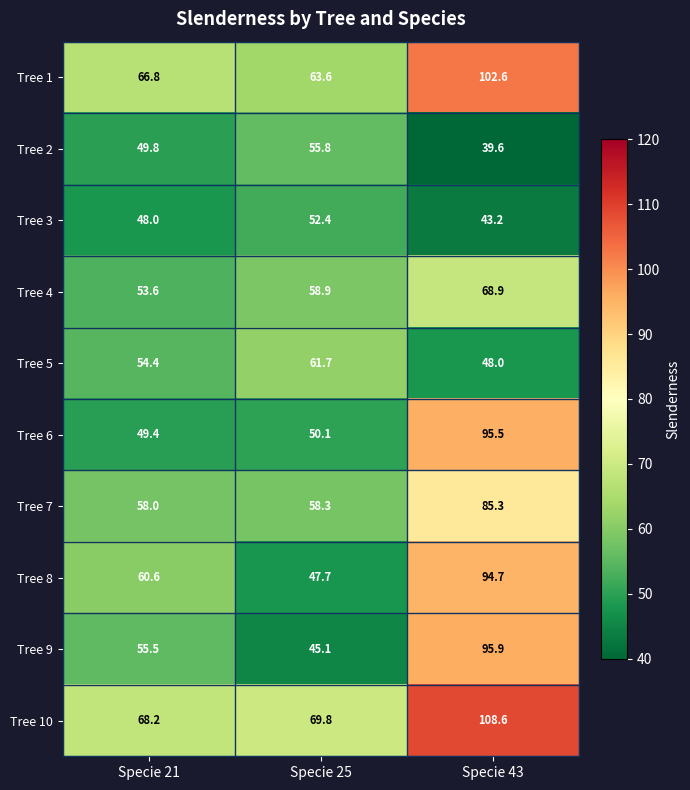

Reading right to left, transcribe all the data shown in this chart.

Tree 1: Specie 43=102.6	Specie 25=63.6	Specie 21=66.8
Tree 2: Specie 43=39.6	Specie 25=55.8	Specie 21=49.8
Tree 3: Specie 43=43.2	Specie 25=52.4	Specie 21=48.0
Tree 4: Specie 43=68.9	Specie 25=58.9	Specie 21=53.6
Tree 5: Specie 43=48.0	Specie 25=61.7	Specie 21=54.4
Tree 6: Specie 43=95.5	Specie 25=50.1	Specie 21=49.4
Tree 7: Specie 43=85.3	Specie 25=58.3	Specie 21=58.0
Tree 8: Specie 43=94.7	Specie 25=47.7	Specie 21=60.6
Tree 9: Specie 43=95.9	Specie 25=45.1	Specie 21=55.5
Tree 10: Specie 43=108.6	Specie 25=69.8	Specie 21=68.2